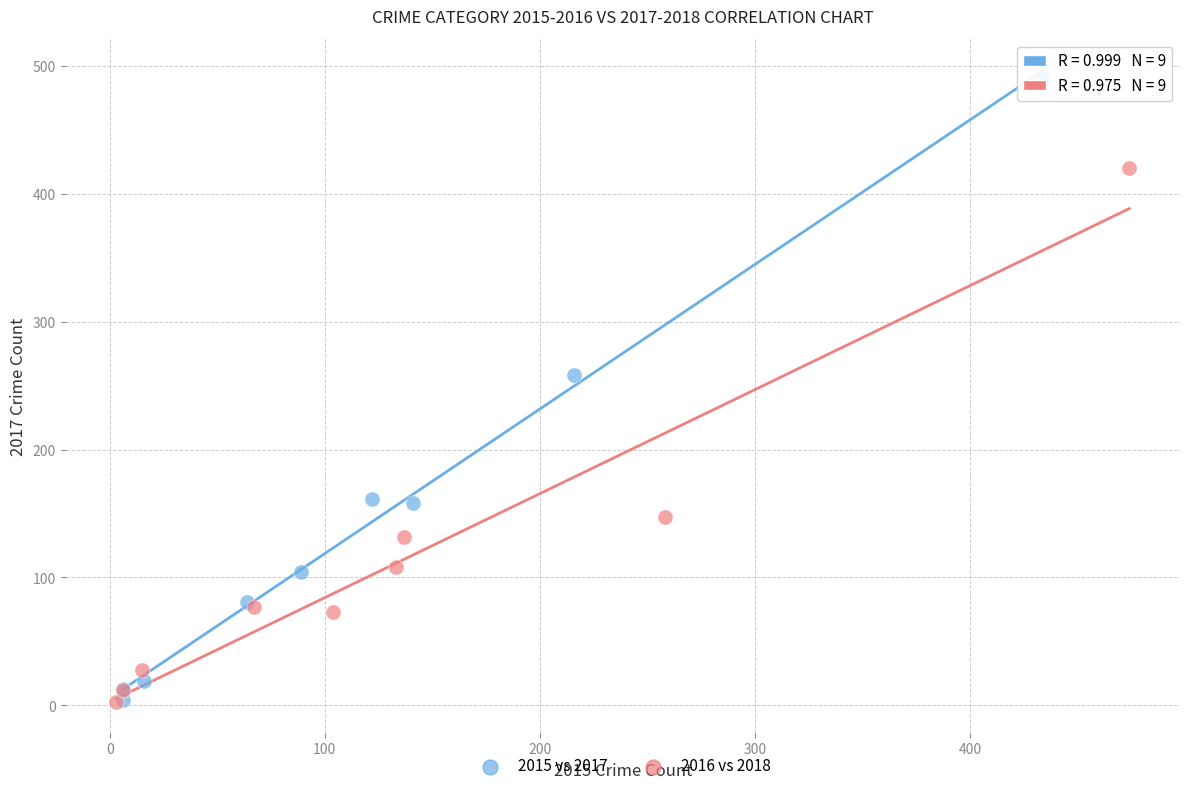

Which series reaches the maximum Y coordinate?

2015 vs 2017